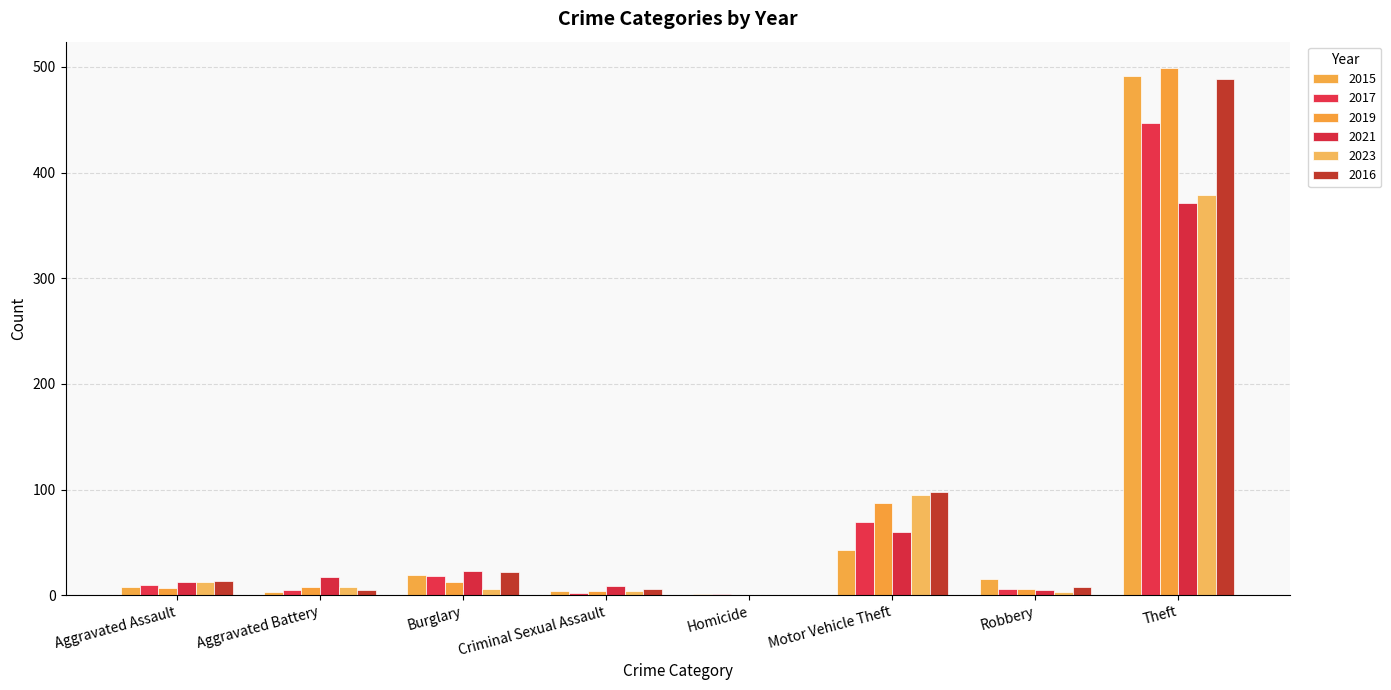

Which category has the highest value across all series?

Theft